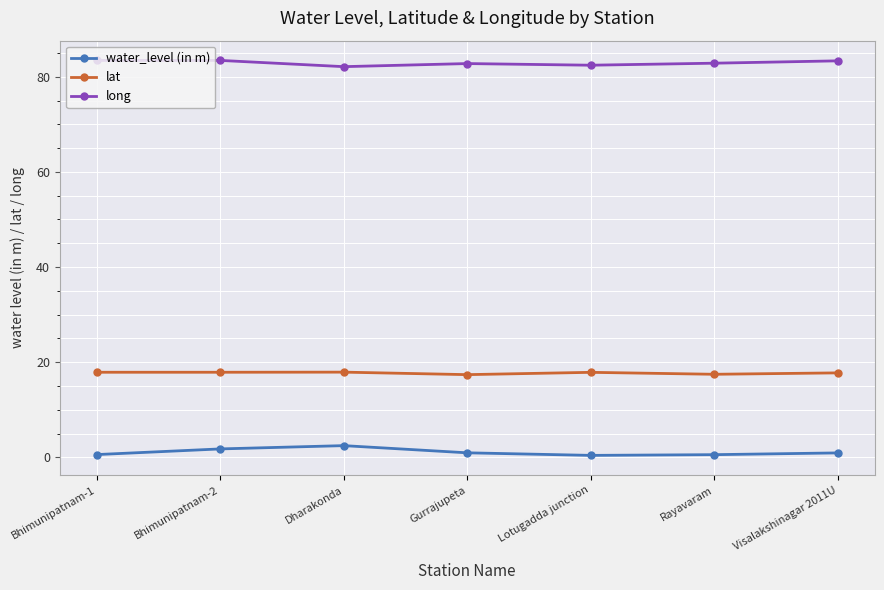

What is the value of the lat point at the 7th from the left?

17.8